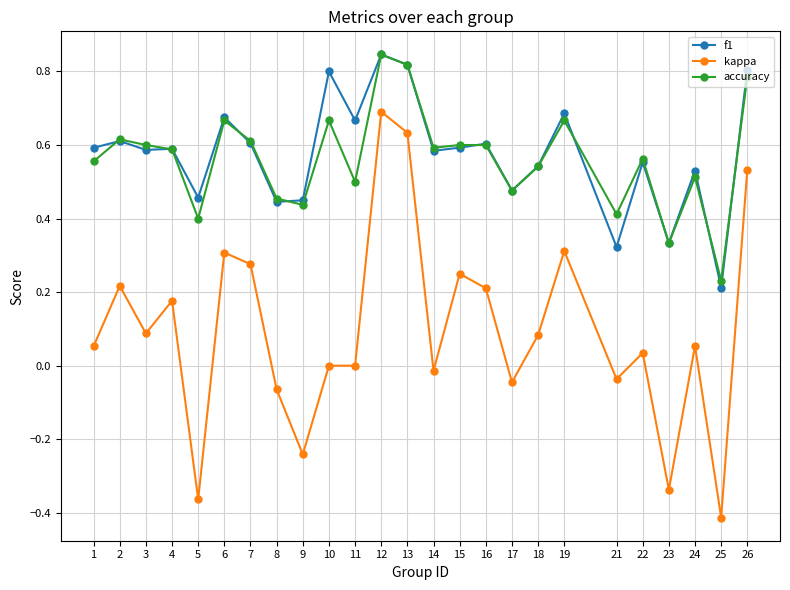

At which category is the sum across all series the highest?

12